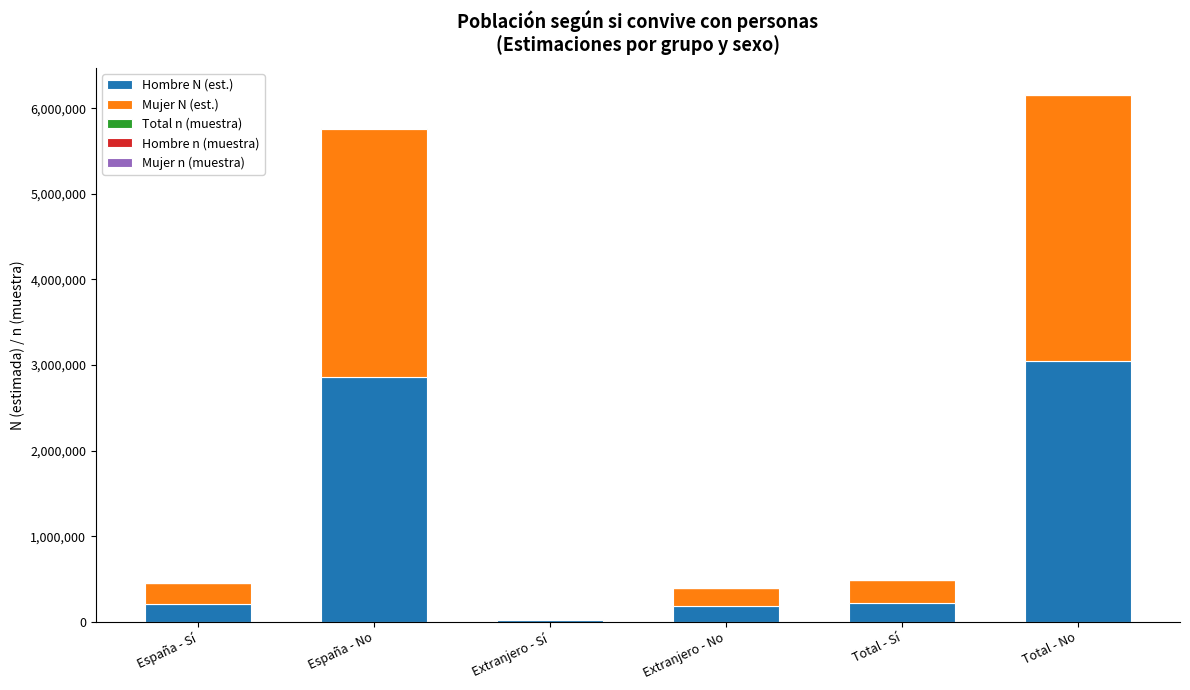

True or false: Hombre N (est.) has a value of 4375162 at Total - No.

False